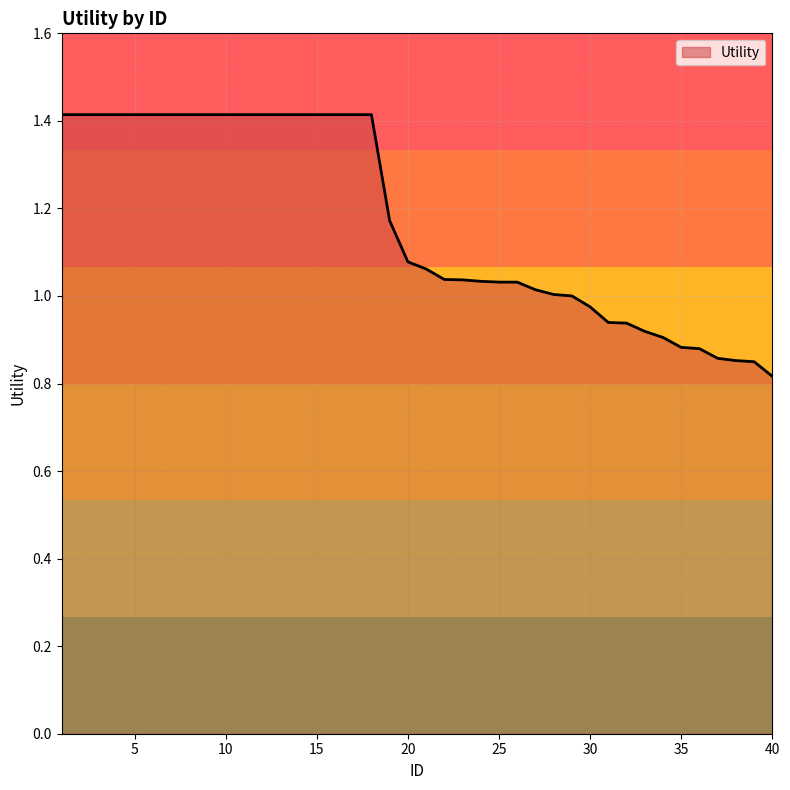

What is the difference between the maximum and minimum values?

0.6